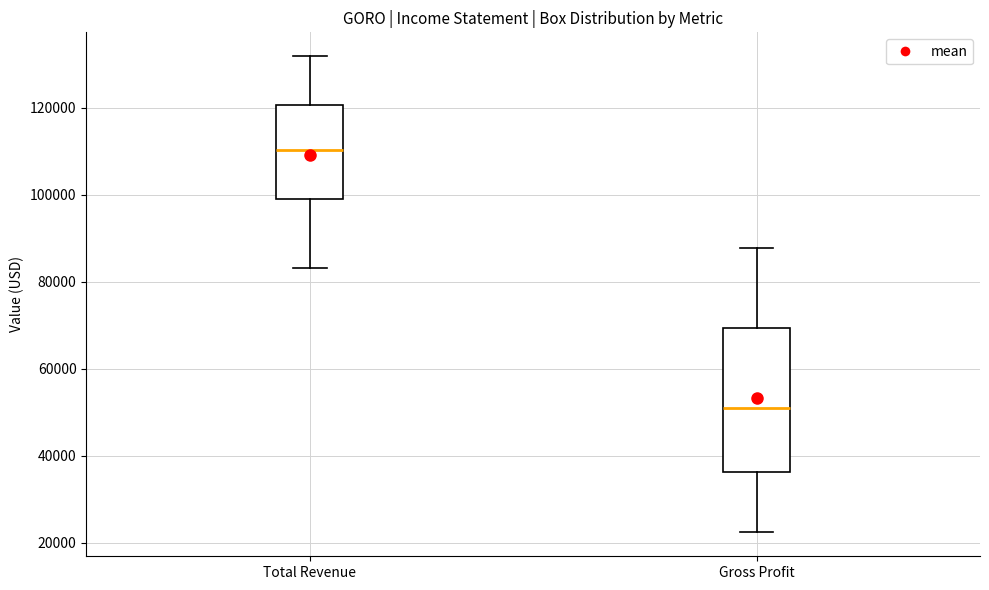

Where does the median line of the box for Gross Profit sit on the y-axis? The values are not printed on the chart, so give them approximately, as read against the axis.

50000